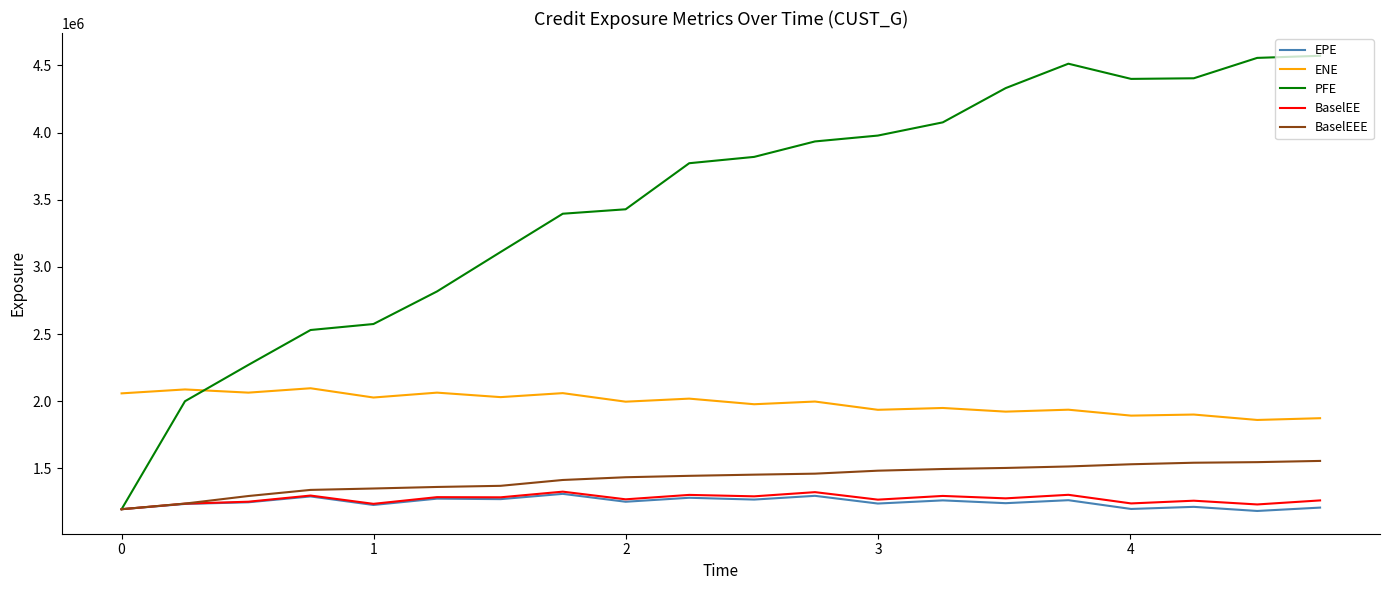

How many values in the BaselEEE series exceed 1453855?

10